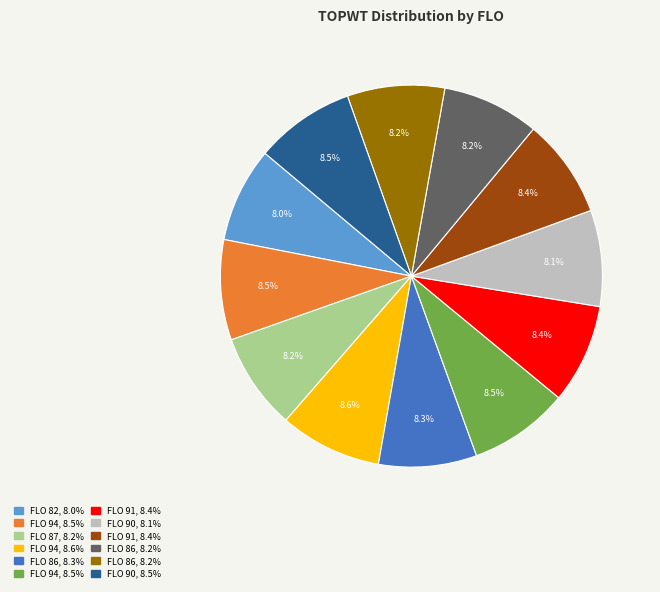

Count the number of slices in the pie.

12